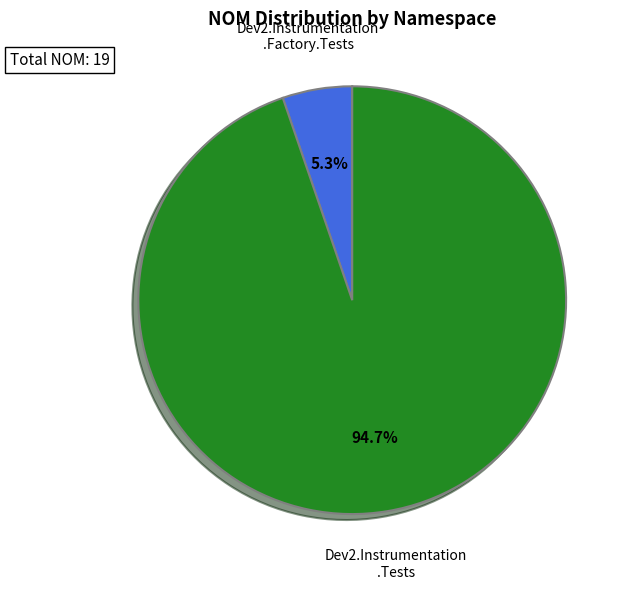

Is there a majority slice in this chart?

Yes